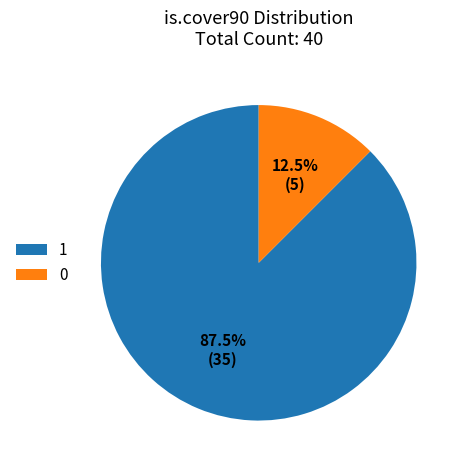

How many segments does this pie chart have?

2